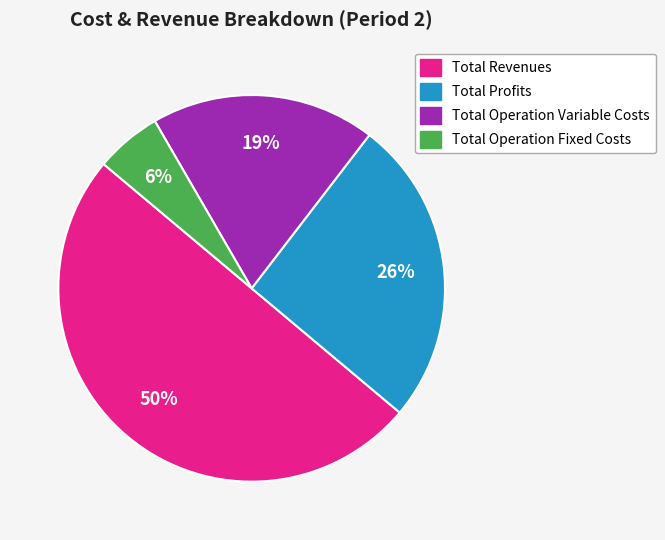

To the nearest percent, what is the average slice percentage?

25%